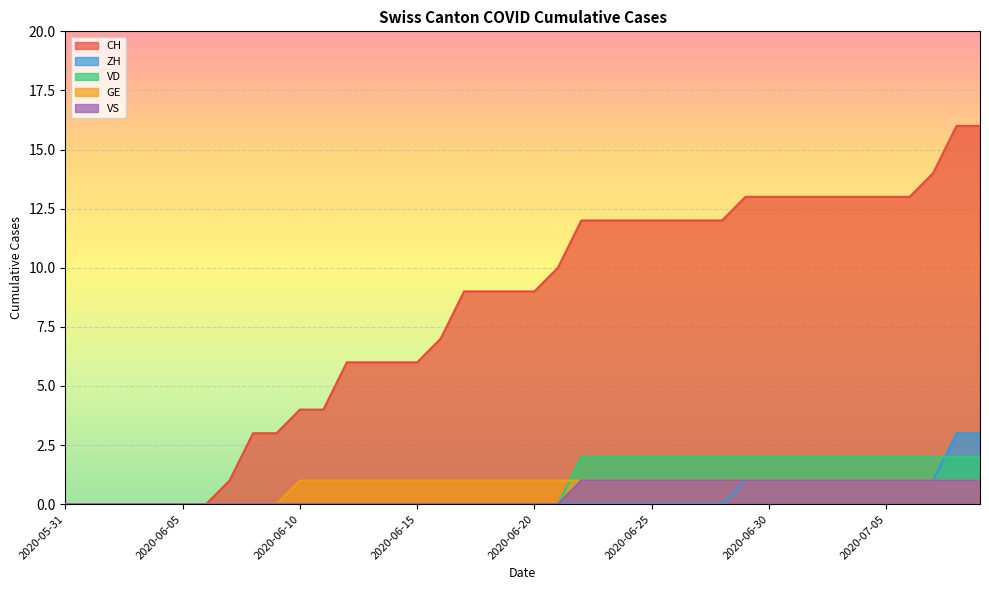

How many lines are shown in the chart?

5